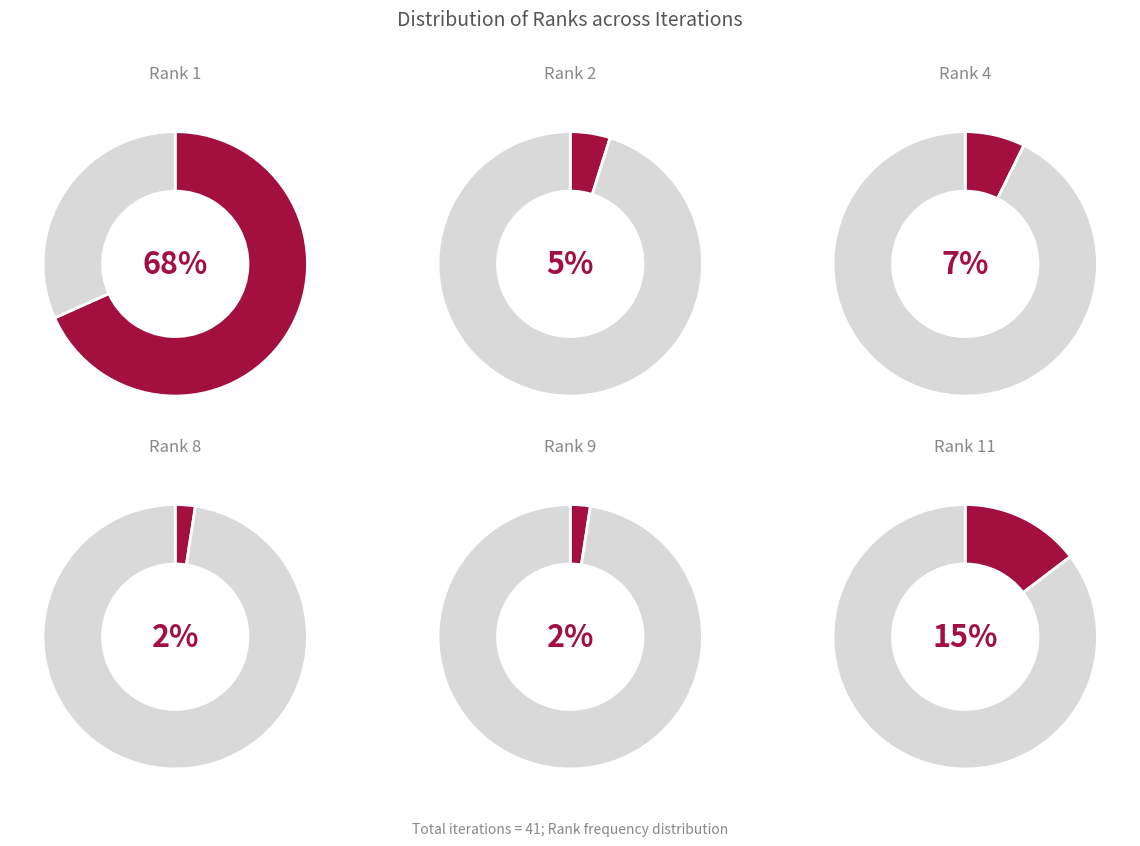

Rank the categories by value from highest to lowest.

Rank 1, Rank 11, Rank 4, Rank 2, Rank 8, Rank 9